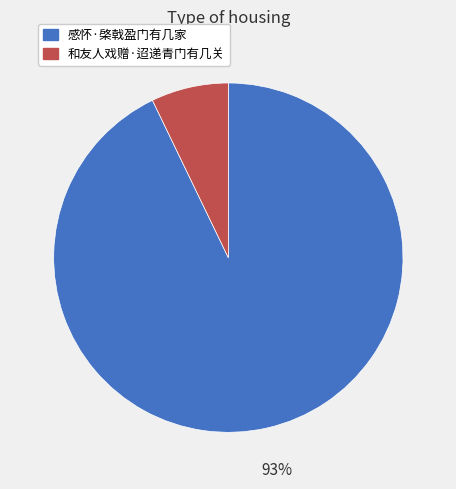

Between 和友人戏赠·迢递青门有几关 and 感怀·棨戟盈门有几家, which is larger?

感怀·棨戟盈门有几家